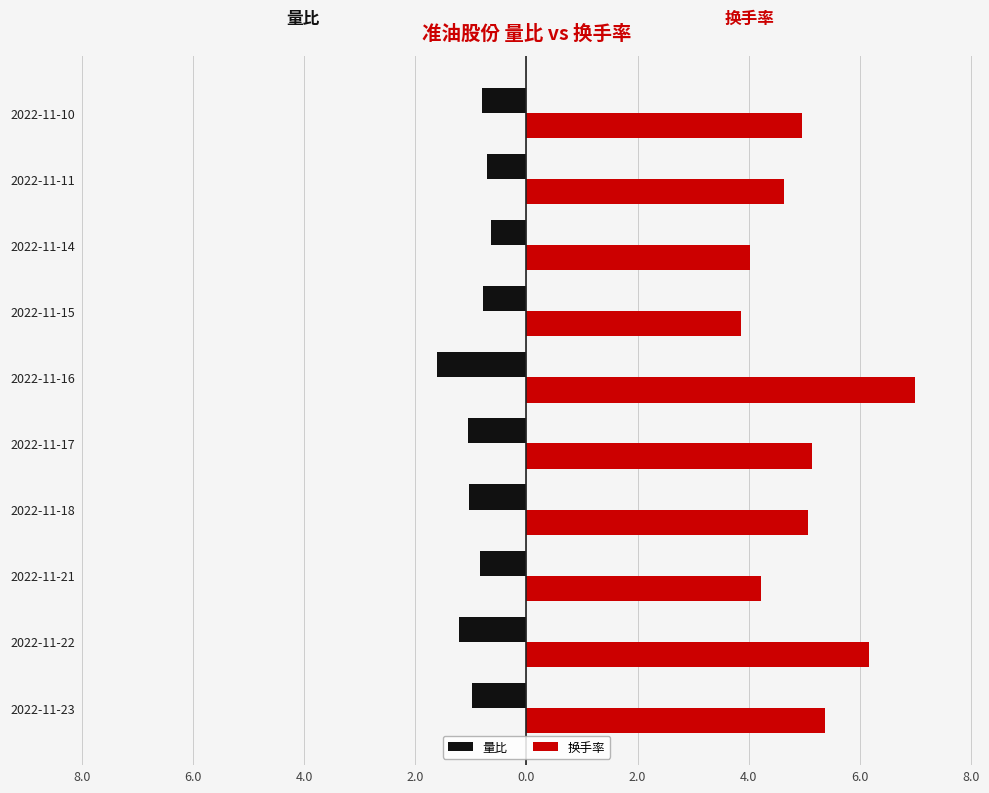

List the series in order of their overall mean, lowest first.

量比, 换手率